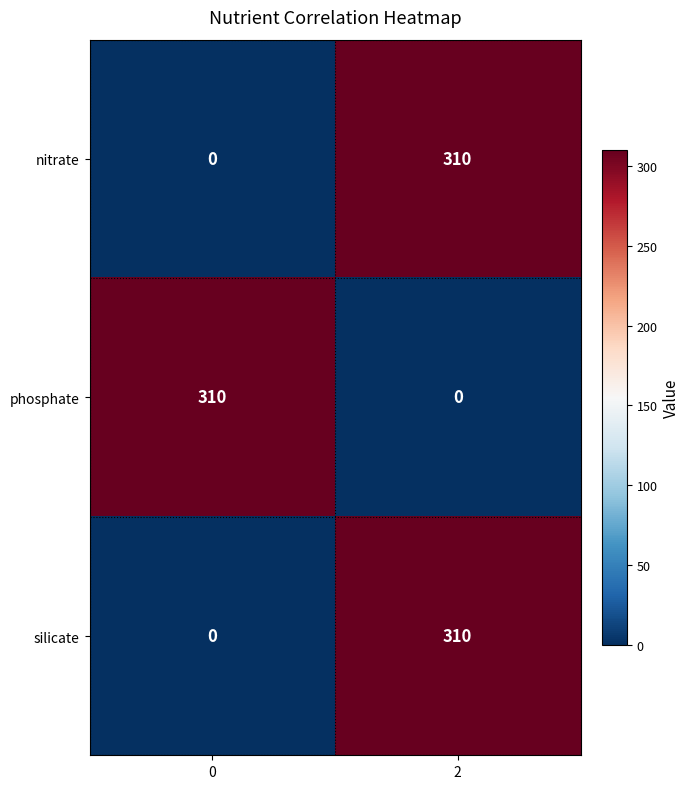

Reading left to right, what are all the values shown in this chart?

nitrate: 0	310
phosphate: 310	0
silicate: 0	310